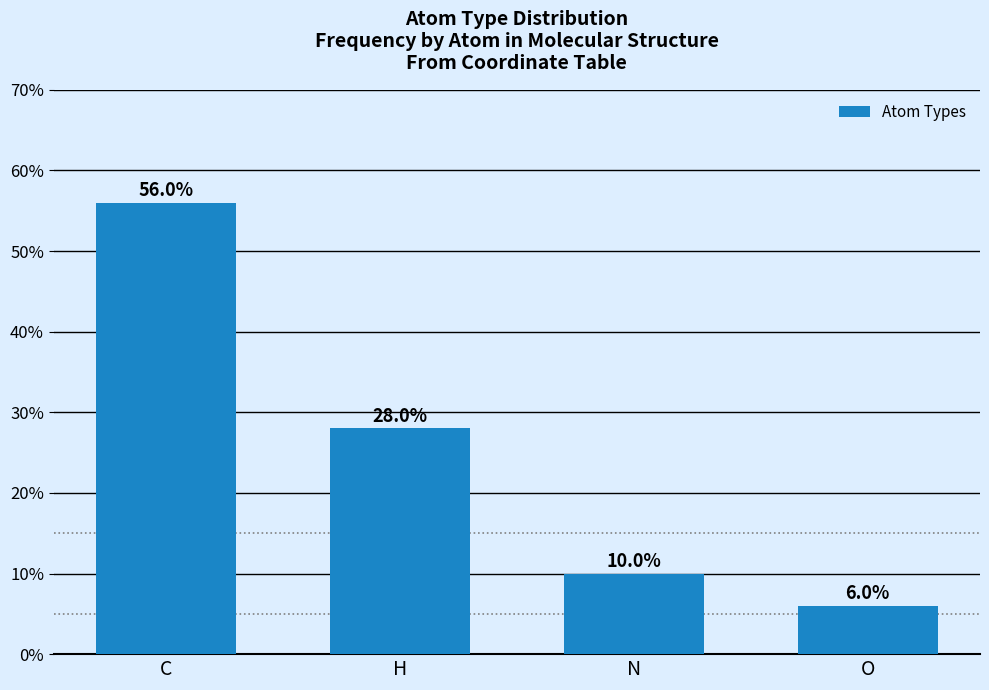

What value does the data have at C?

56.0